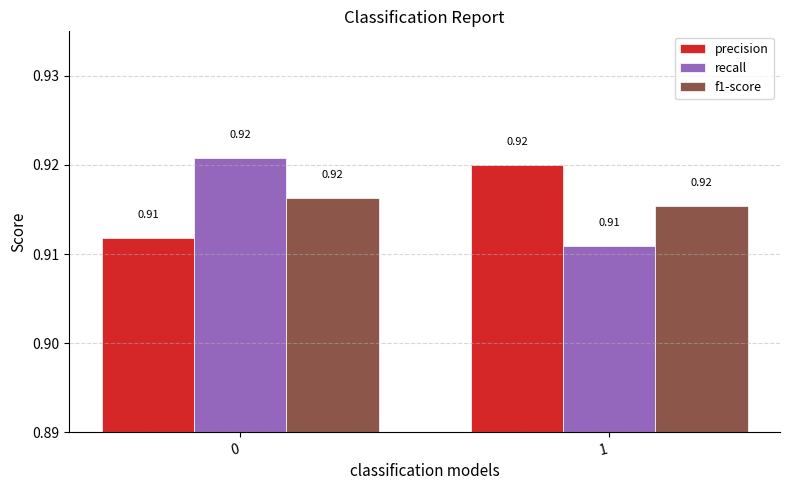

Does the chart contain any negative values?

No